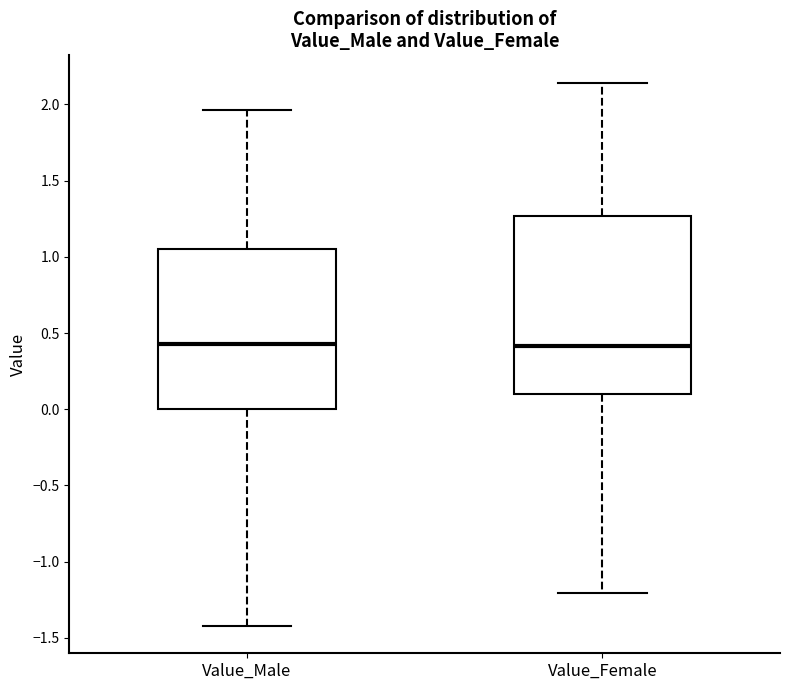

Reading left to right, read every box against the y-axis: the position of its median line, the range the box covers, and the ends of its whiskers. The values are not printed on the chart, so give them approximately, as read against the axis.

Value_Male: median 0.40, box 0.00 to 1.05, whiskers -1.40 to 1.95
Value_Female: median 0.40, box 0.10 to 1.25, whiskers -1.20 to 2.15